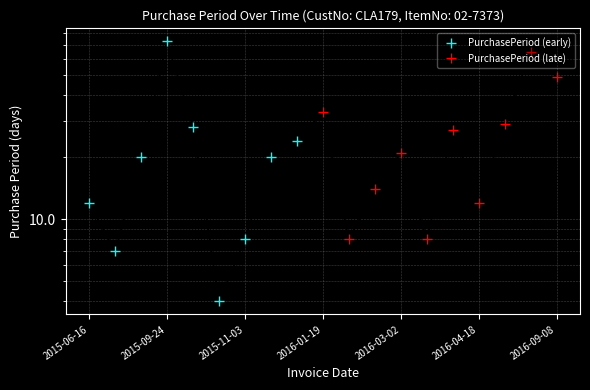

The chart shows a value of 8 at 2015-11-03. True or false?

True